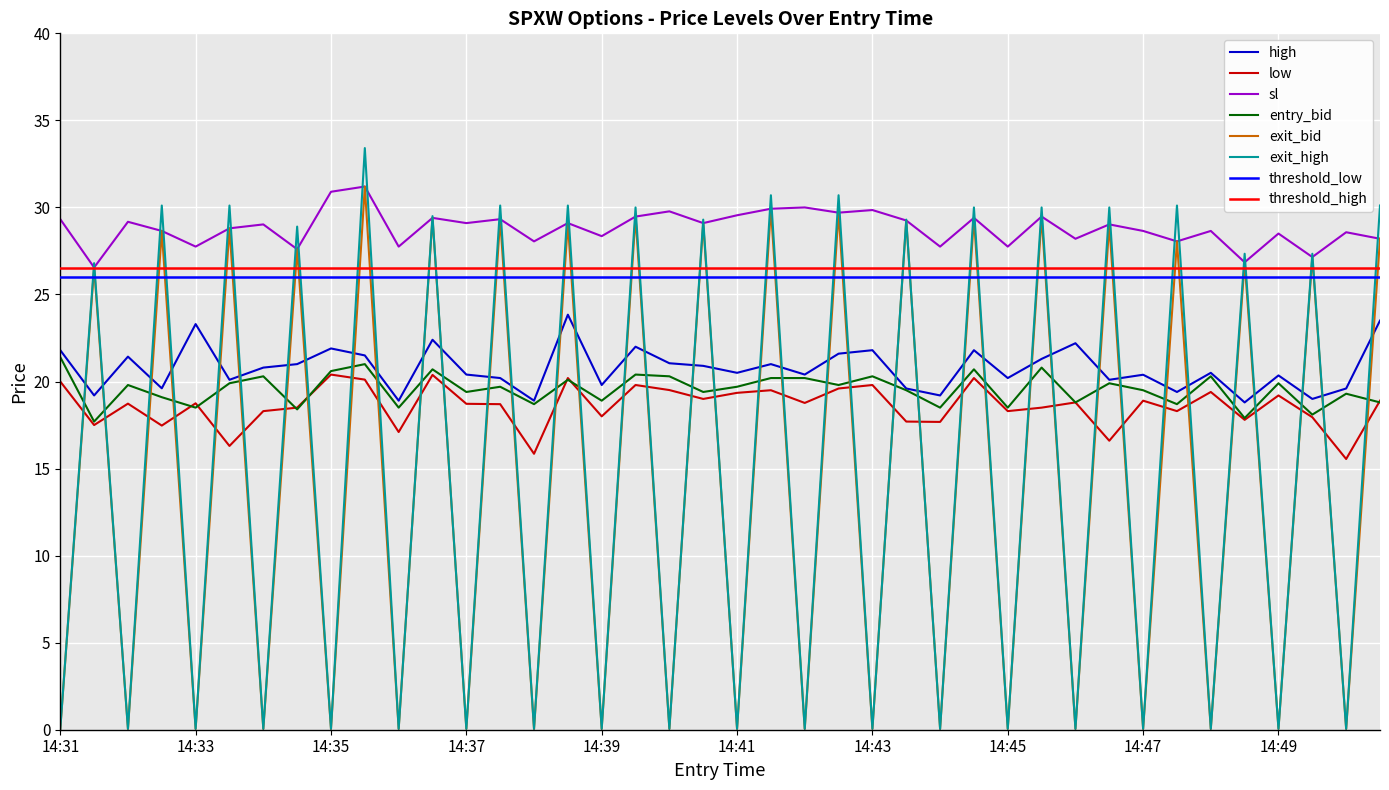

What is the value of the low point at the 39th from the left?

15.6